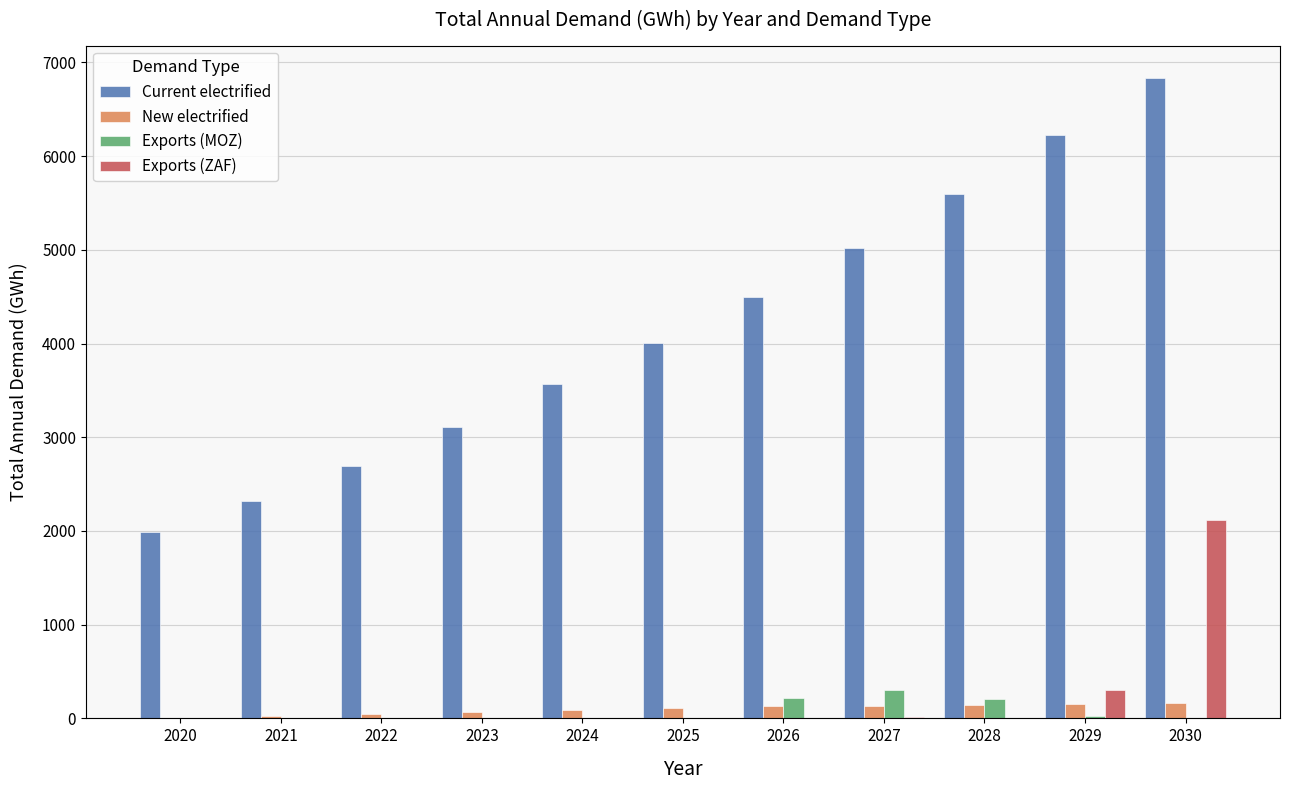

Does the chart contain stacked bars?

No